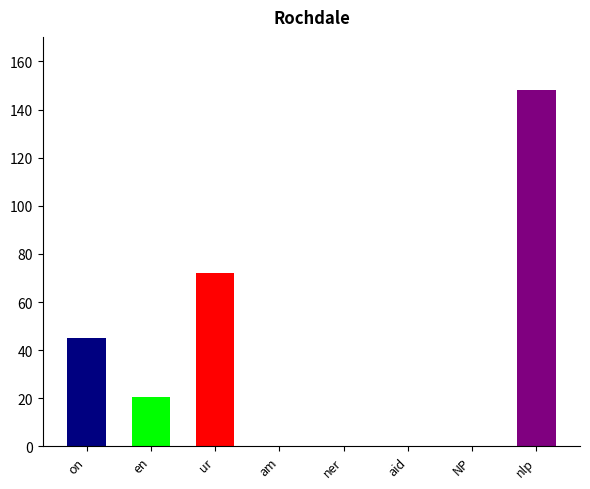

Where does the data first go above 20?

on